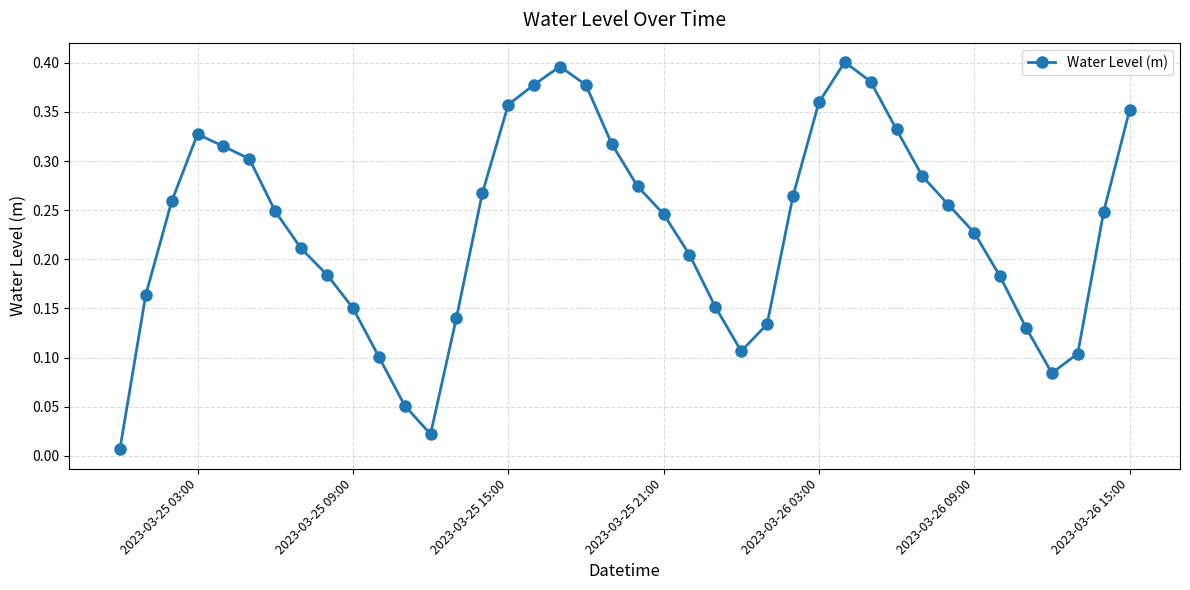

True or false: the data has more than 1 interior local peaks.

True